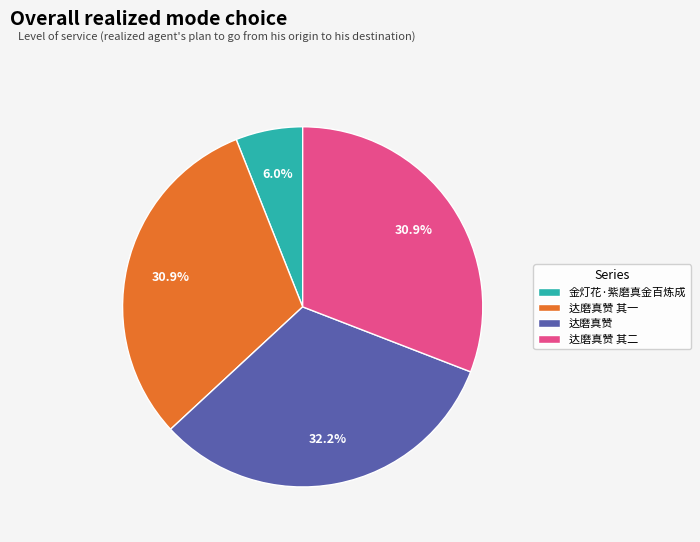

Combined, do 金灯花·紫磨真金百炼成 and 达磨真赞 account for over 50%?

No